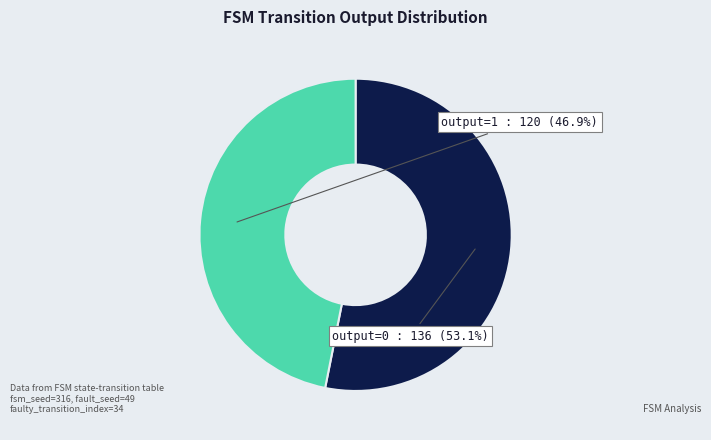

Is it true that output=1 is 90% of the pie?

False